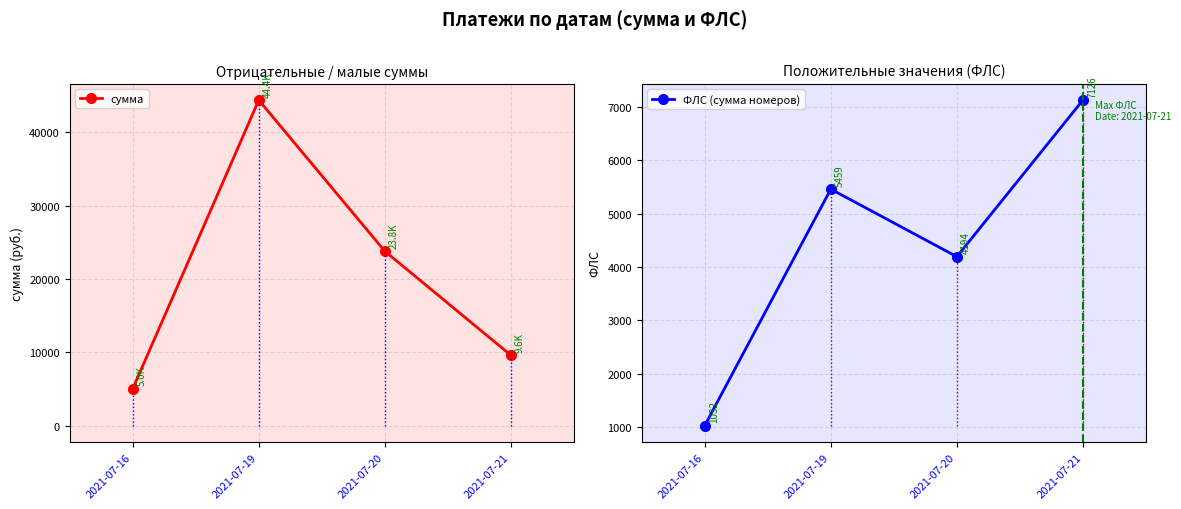

The value of сумма at 2021-07-16 is 5014.0. True or false?

True